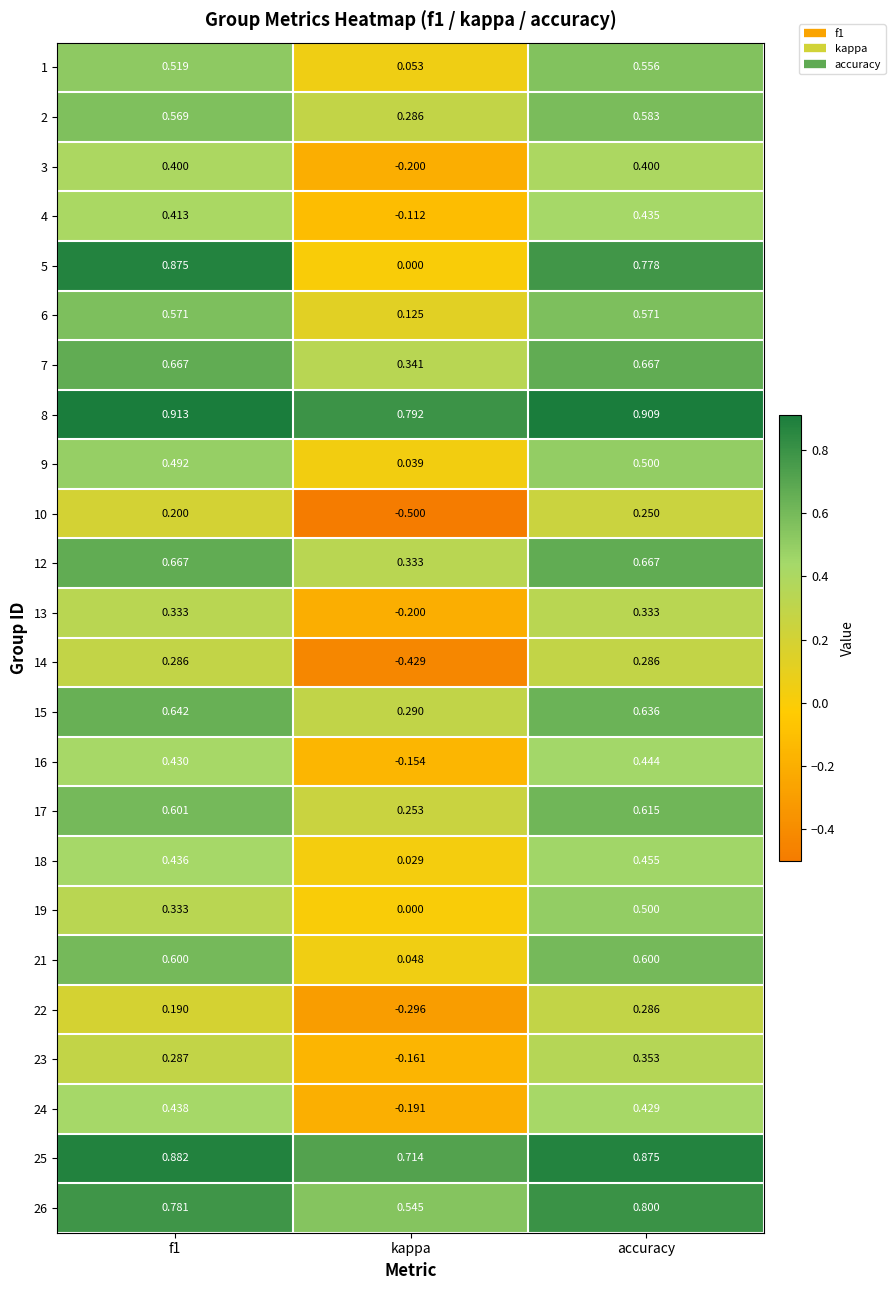

Which category has the highest value in the 23 series?

accuracy